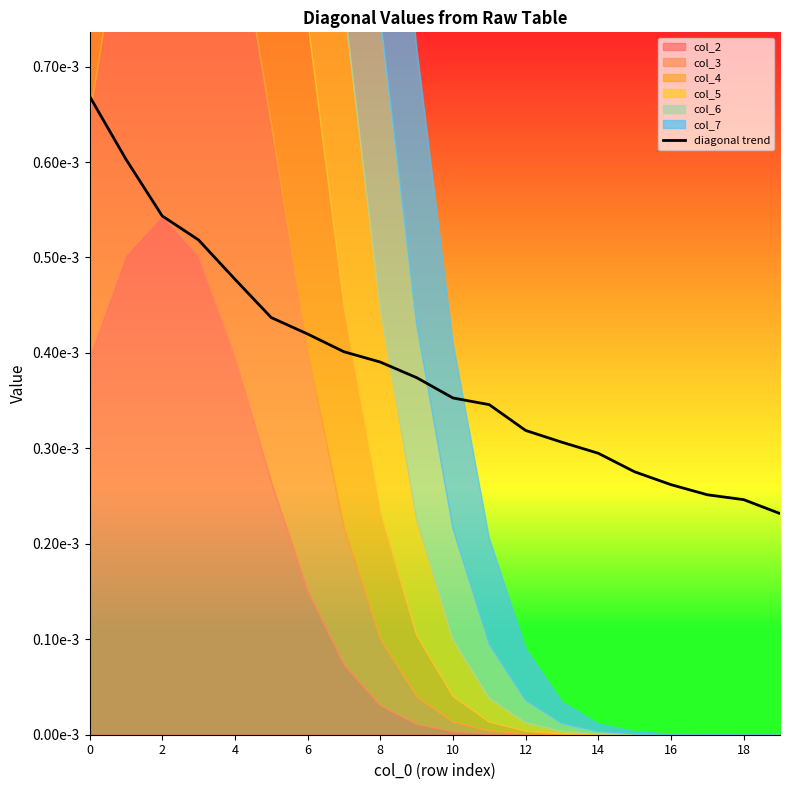

True or false: the data shows 0.0 at 18.

False